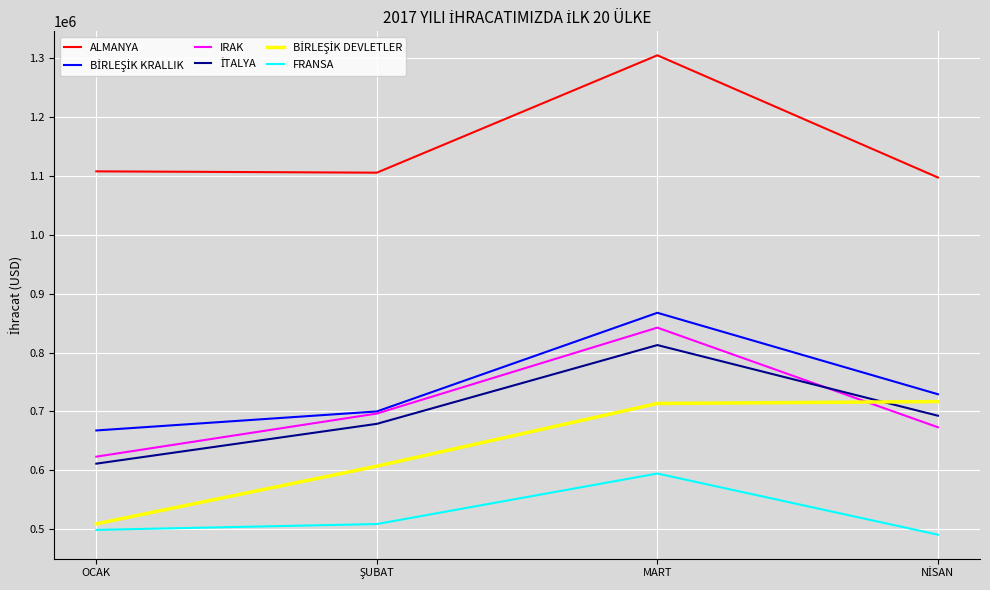

At which category is the sum across all series the highest?

MART